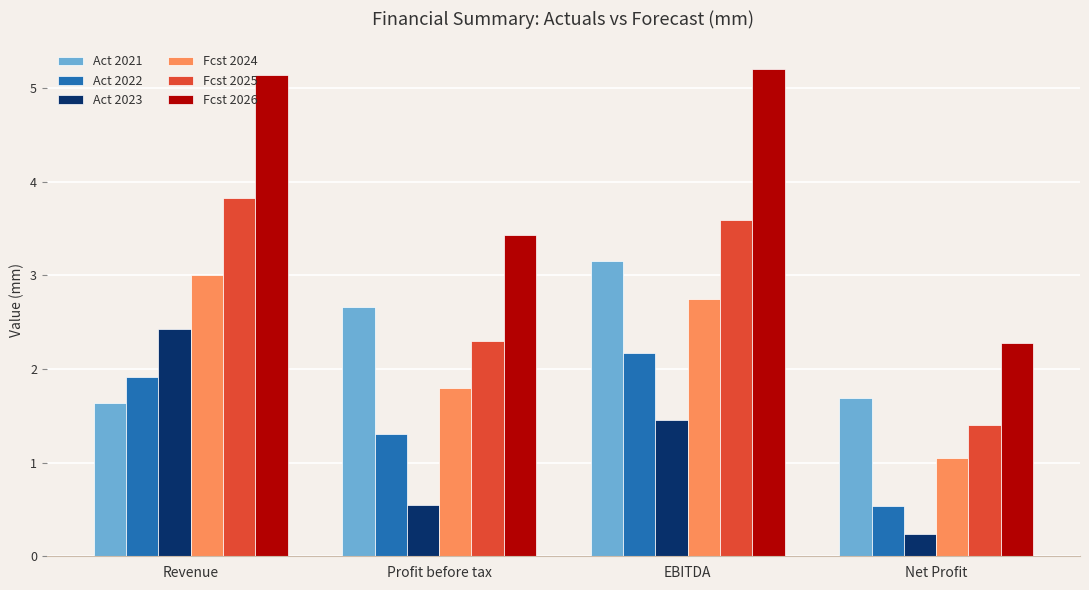

Reading right to left, extract all data points from this chart.

Act 2021: 1.7	3.2	2.7	1.6
Act 2022: 0.5	2.2	1.3	1.9
Act 2023: 0.2	1.5	0.5	2.4
Fcst 2024: 1.1	2.8	1.8	3.0
Fcst 2025: 1.4	3.6	2.3	3.8
Fcst 2026: 2.3	5.2	3.4	5.1